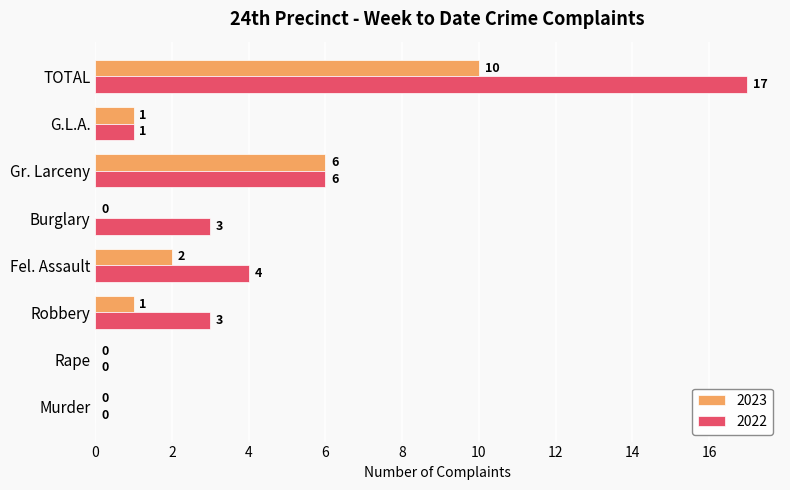

Which series has the largest total across all categories?

2022